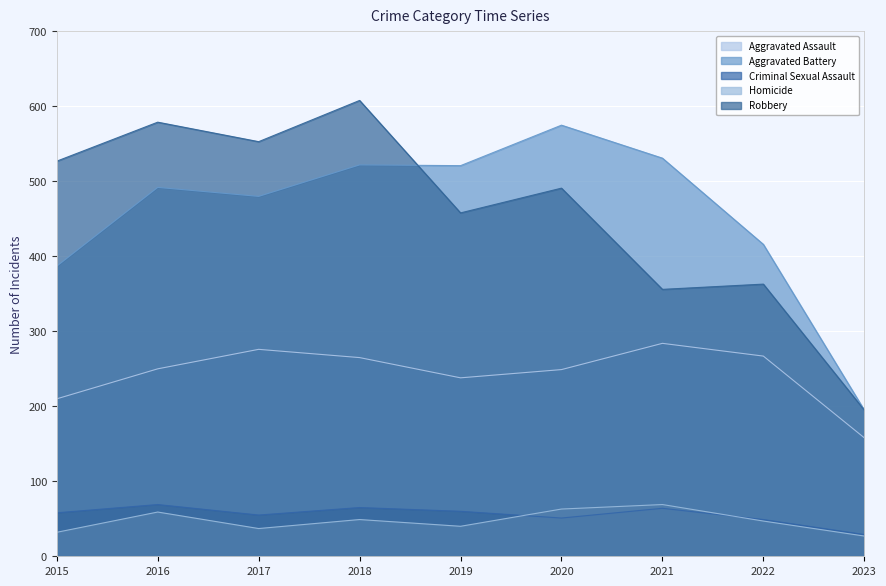

At which category does Homicide reach its first local valley?

2017